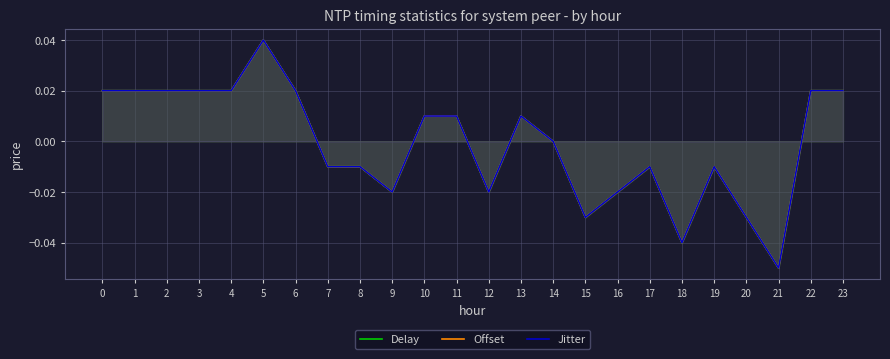

How many values in the Offset series exceed 0?

12